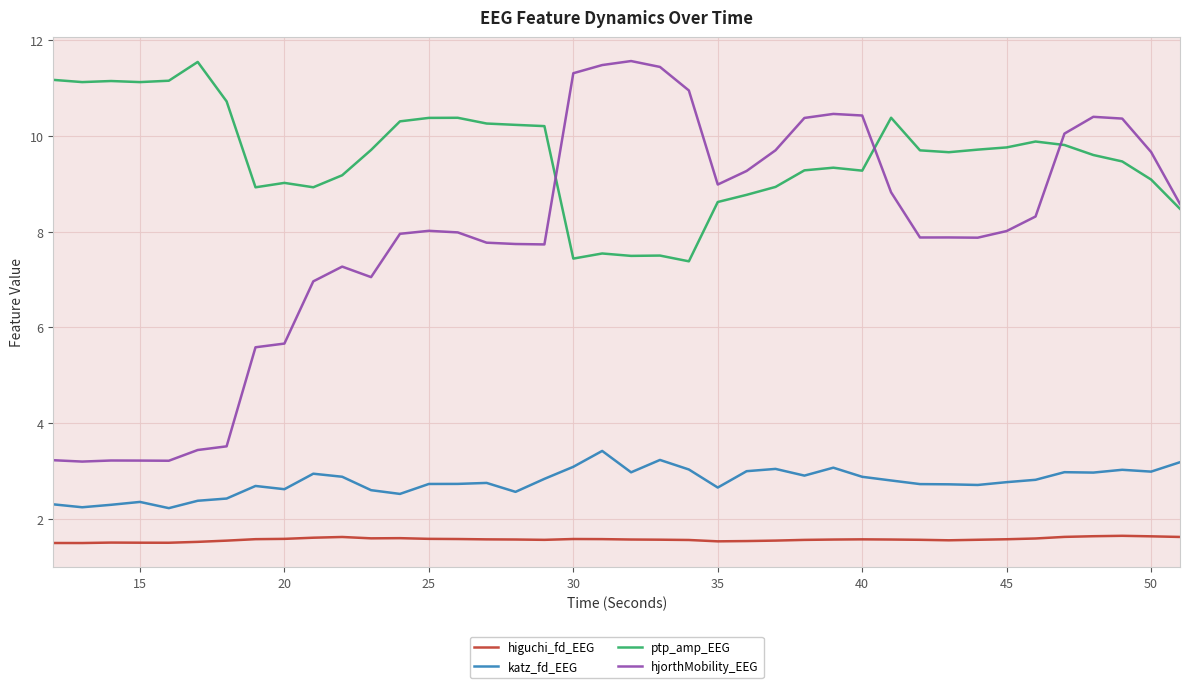

List the series in order of their overall mean, highest first.

ptp_amp_EEG, hjorthMobility_EEG, katz_fd_EEG, higuchi_fd_EEG